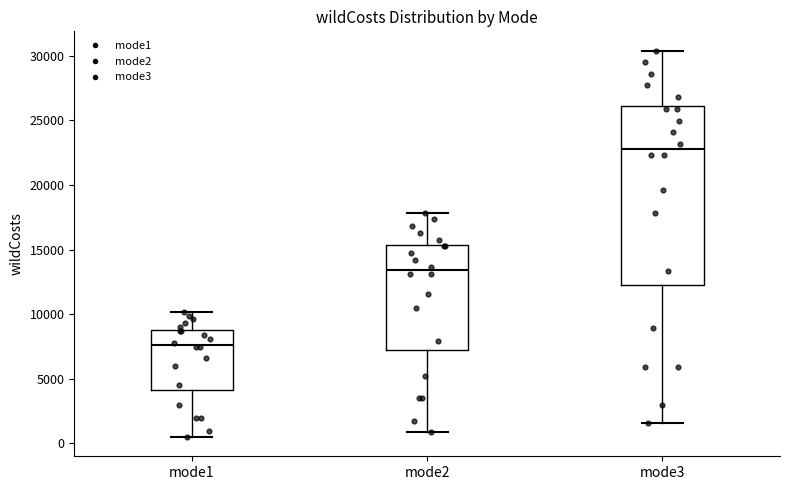

Which box has the highest median line?

mode3